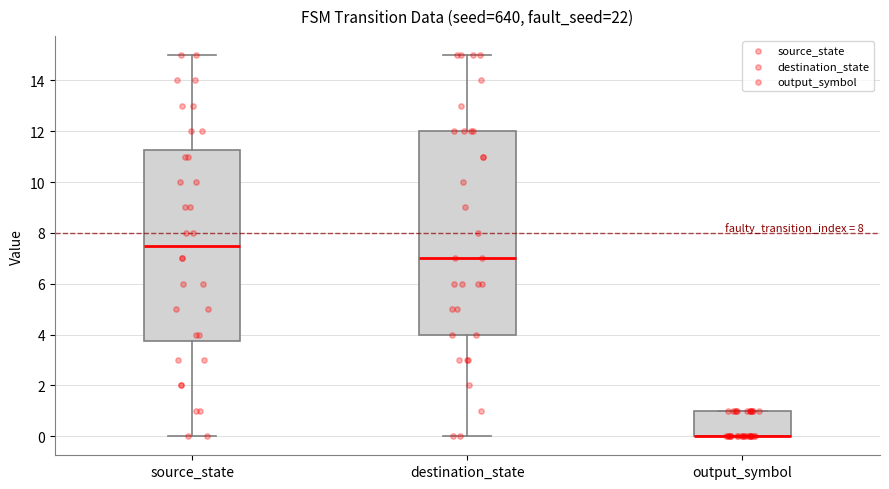

Reading left to right, transcribe this box plot: for each box, give where its median line is, the range the box spans, and where its two whiskers end, as read against the y-axis. The values are not printed on the chart, so give them approximately, as read against the axis.

source_state: median 7.6, box 3.8 to 11.2, whiskers 0.0 to 15.0
destination_state: median 7.0, box 4.0 to 12.0, whiskers 0.0 to 15.0
output_symbol: median 0.0 (drawn on the box's lower edge), box 0.0 to 1.0, whiskers 0.0 to 1.0